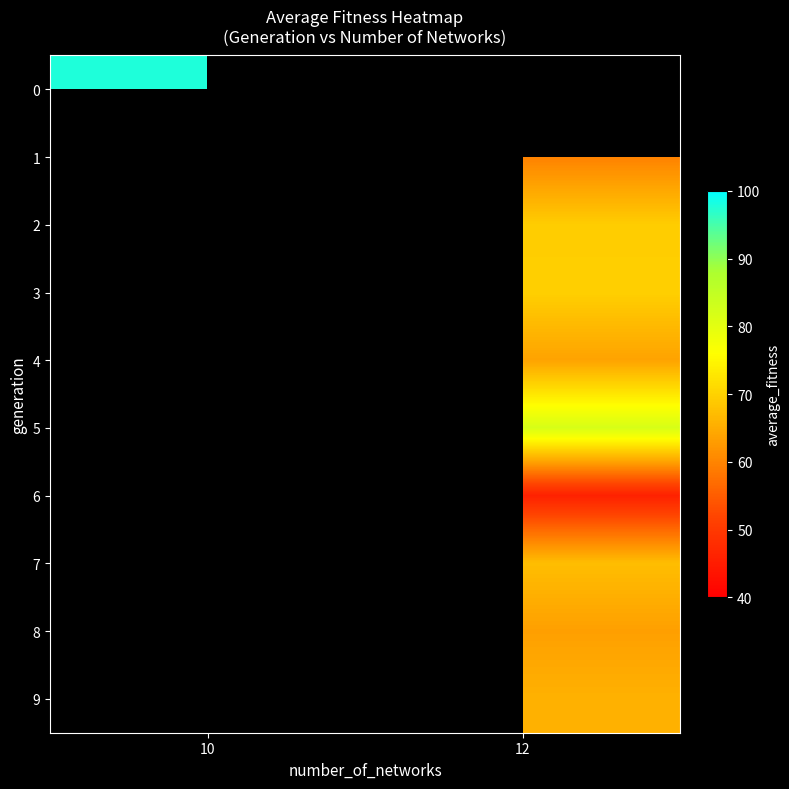

Which has a higher value, 10 or 12?

12